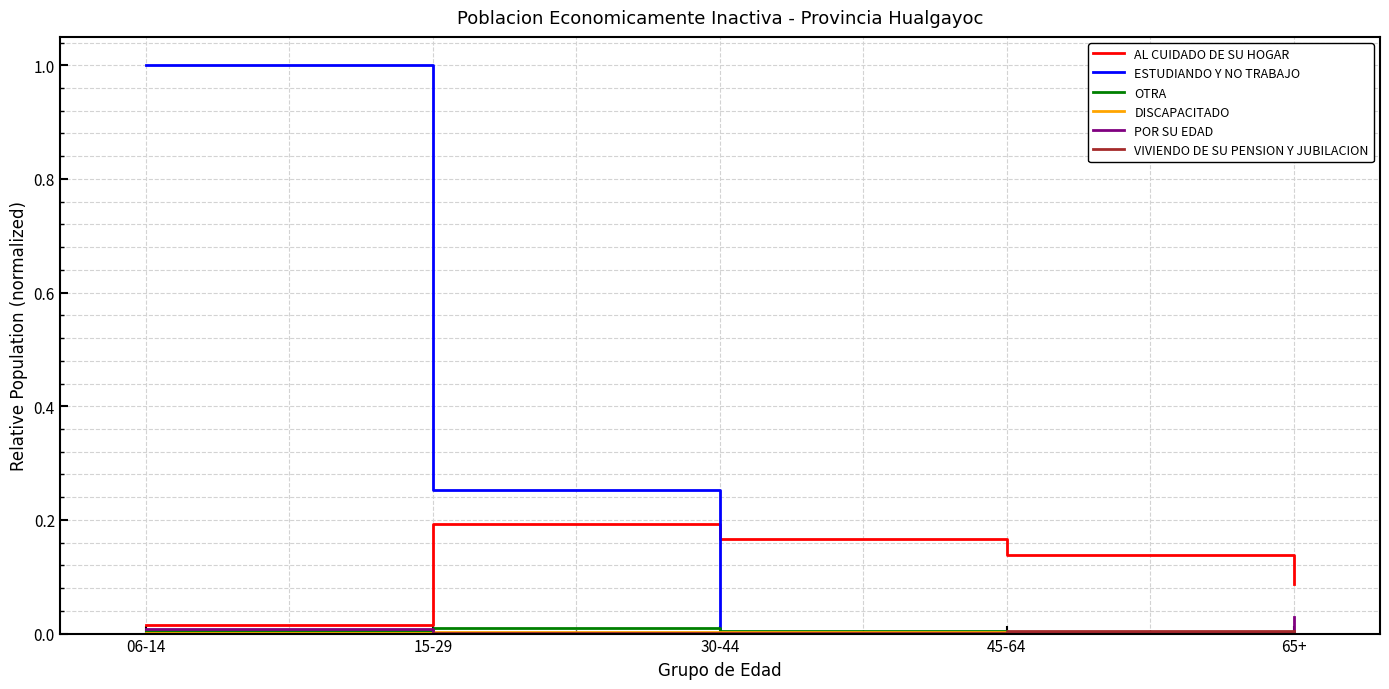

Which series has the largest range (max minus min)?

ESTUDIANDO Y NO TRABAJO